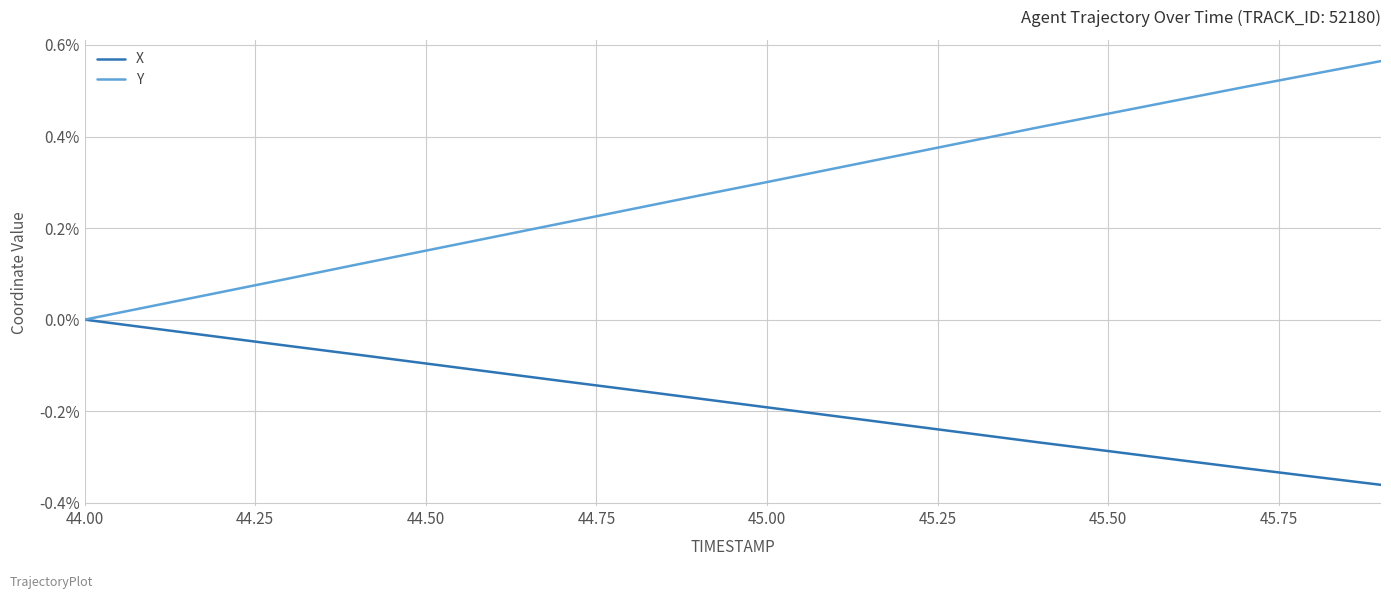

Which series has the widest spread of values?

Y